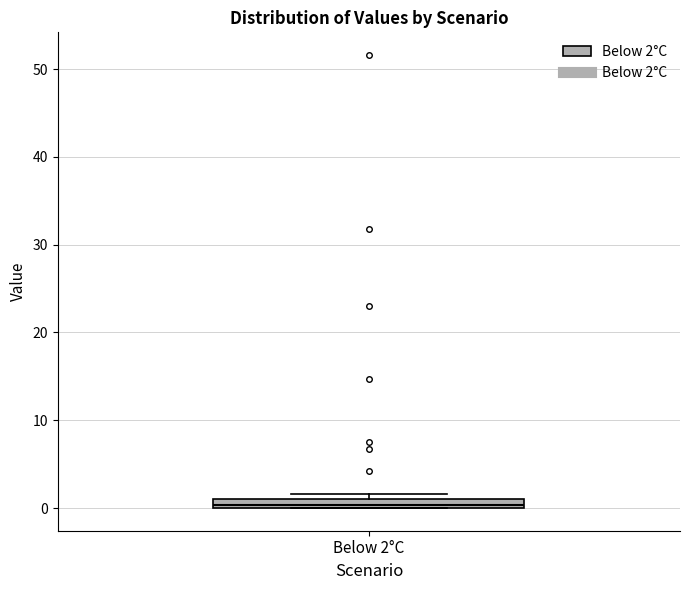

Where is the lower edge of the box for Below 2°C on the y-axis? The values are not printed on the chart, so give them approximately, as read against the axis.

0